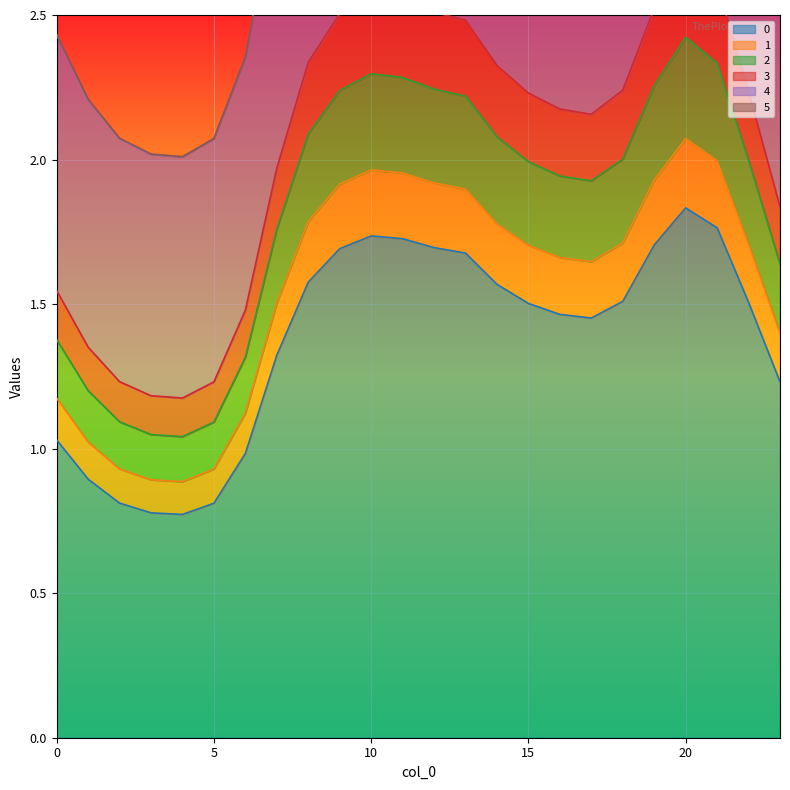

True or false: 3 and 0 cross at least once.

False